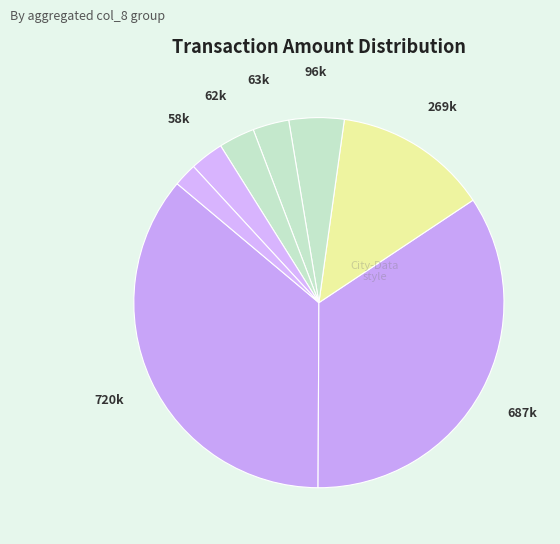

Is there any slice that represents more than half of the pie?

No